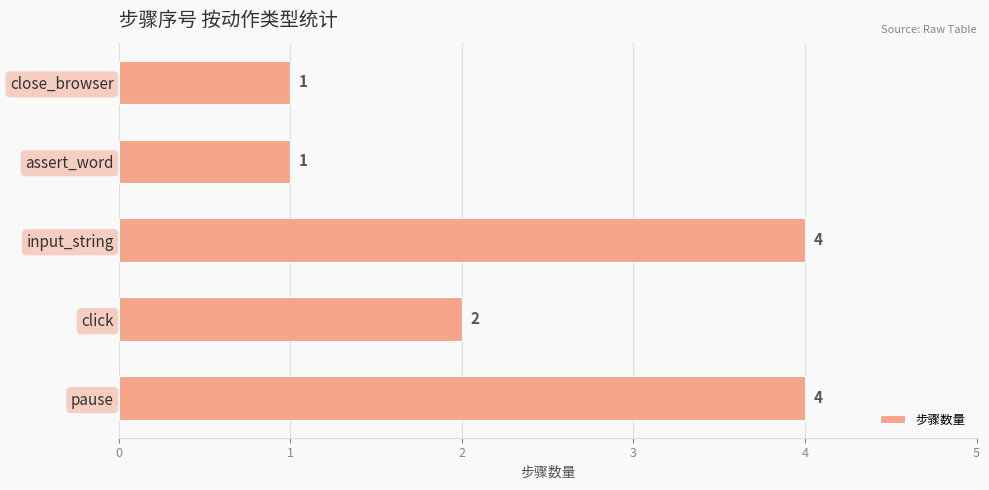

How many bars are there in total?

5